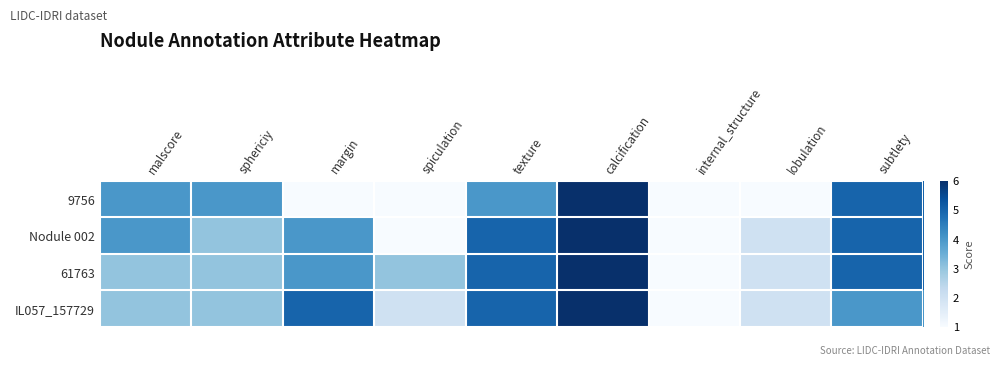

Between margin and texture, which series saw the biggest shift?

9756